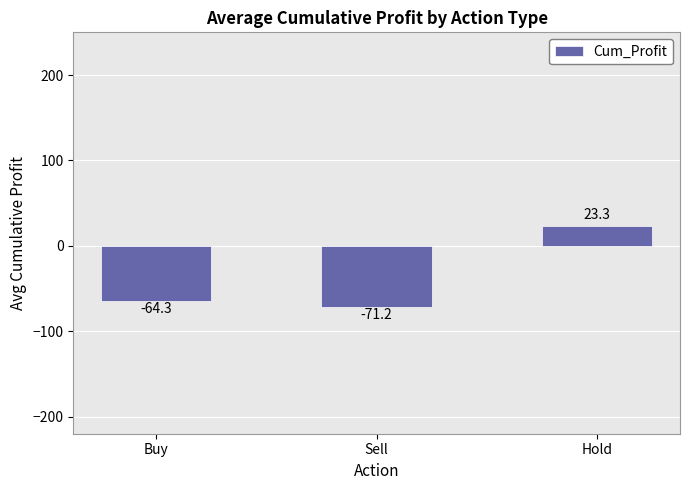

What is the difference between the values at Buy and Hold?

87.5